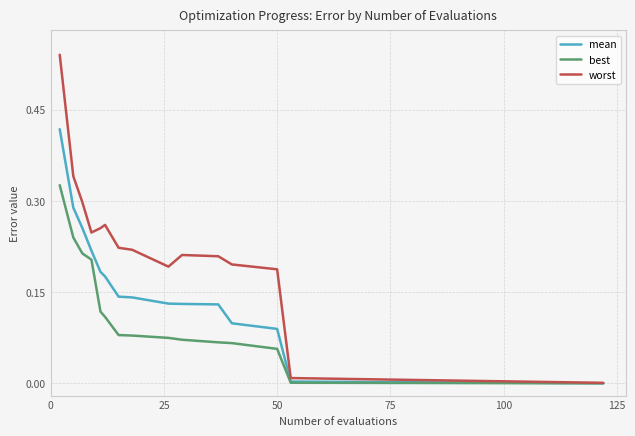

List the series in order of their overall mean, highest first.

worst, mean, best